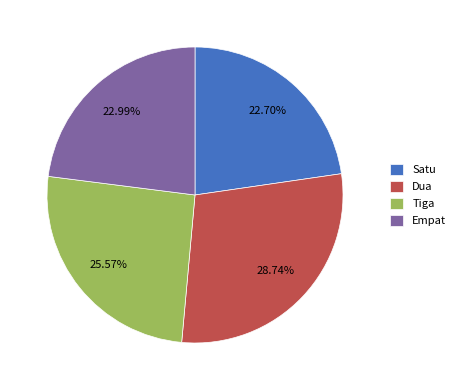

To the nearest percent, what is the combined percentage of Empat and Tiga?

49%